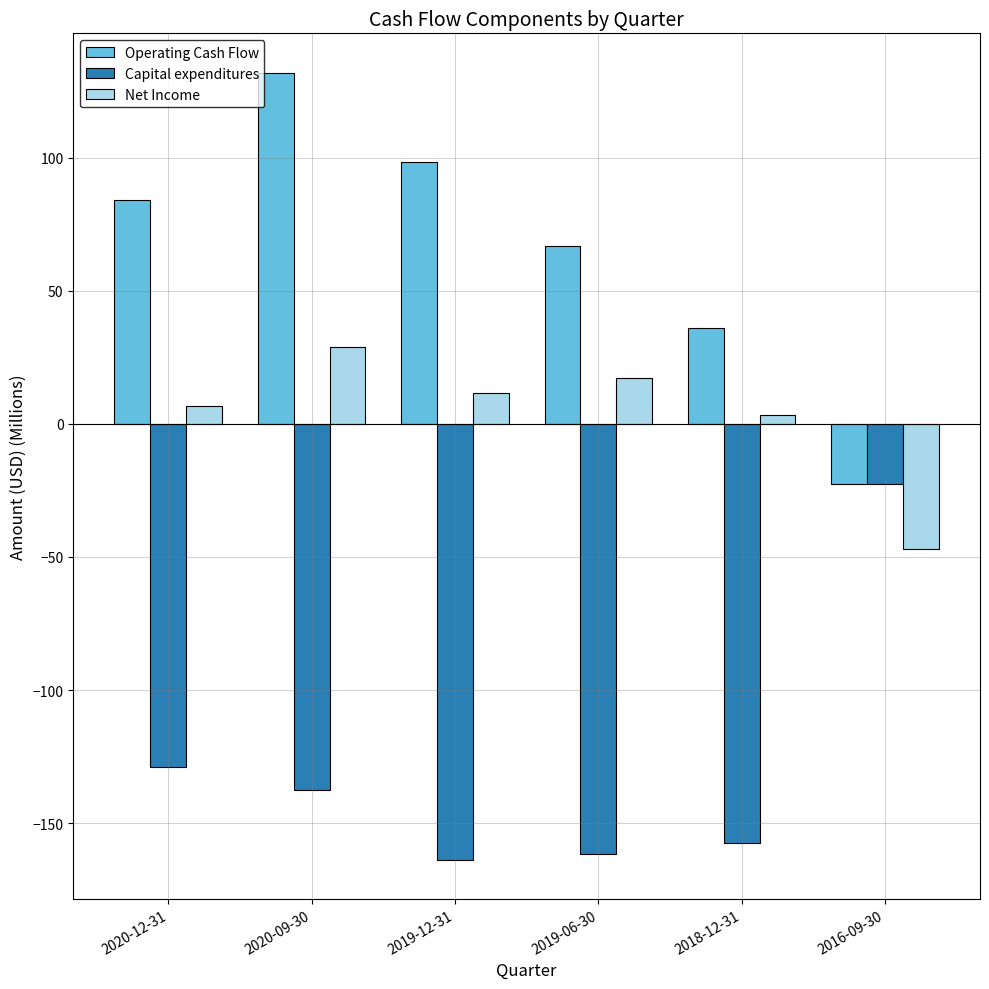

What are all the series names shown in the legend?

Operating Cash Flow, Capital expenditures, Net Income